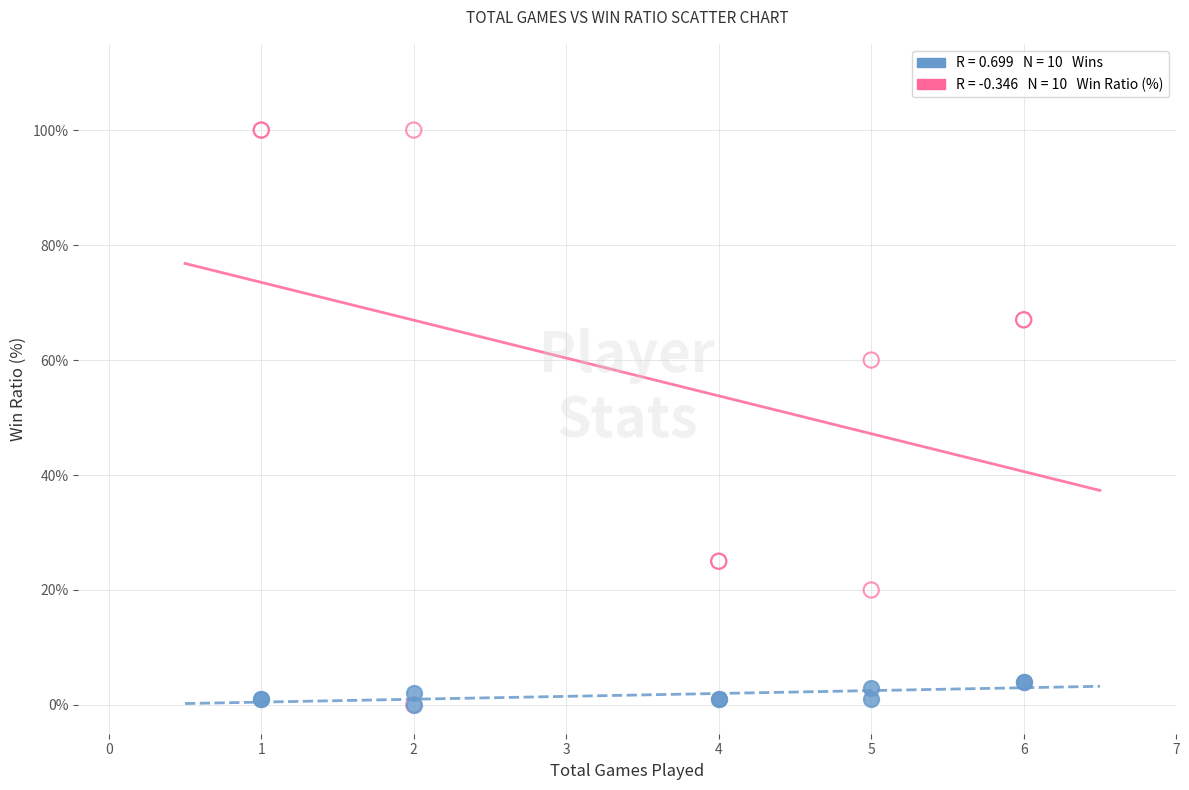

Across all series, what Y value is closest to 50?

60